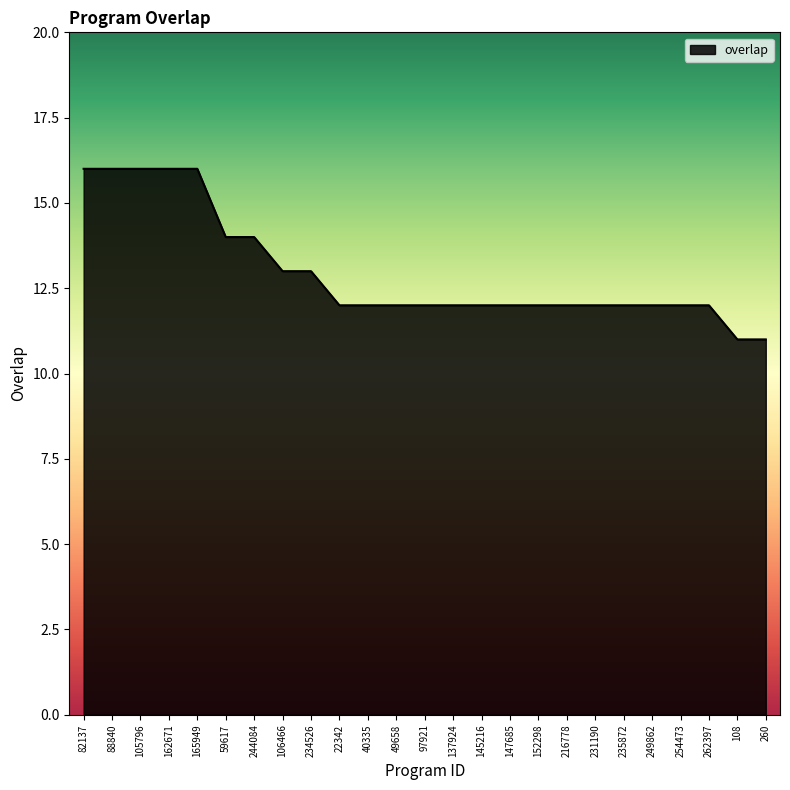

How many lines are shown in the chart?

1